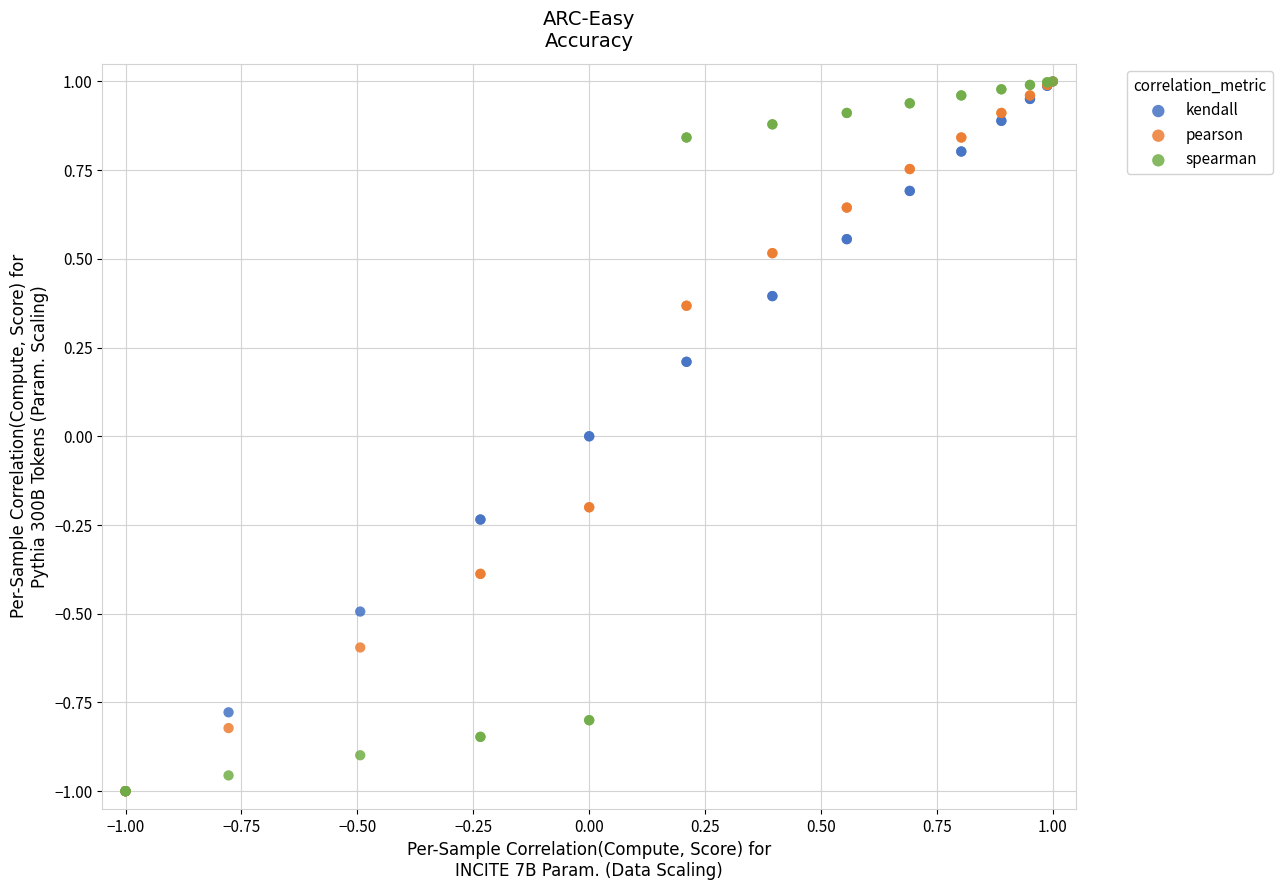

What are all the series names shown in the legend?

kendall, pearson, spearman